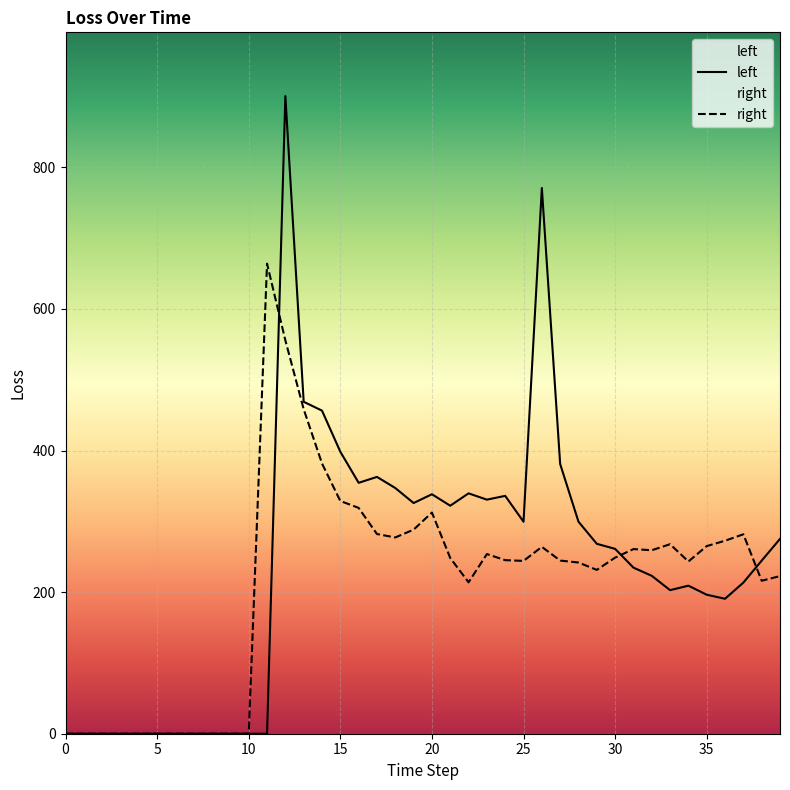

True or false: right has a value of 381.6 at 14.

True